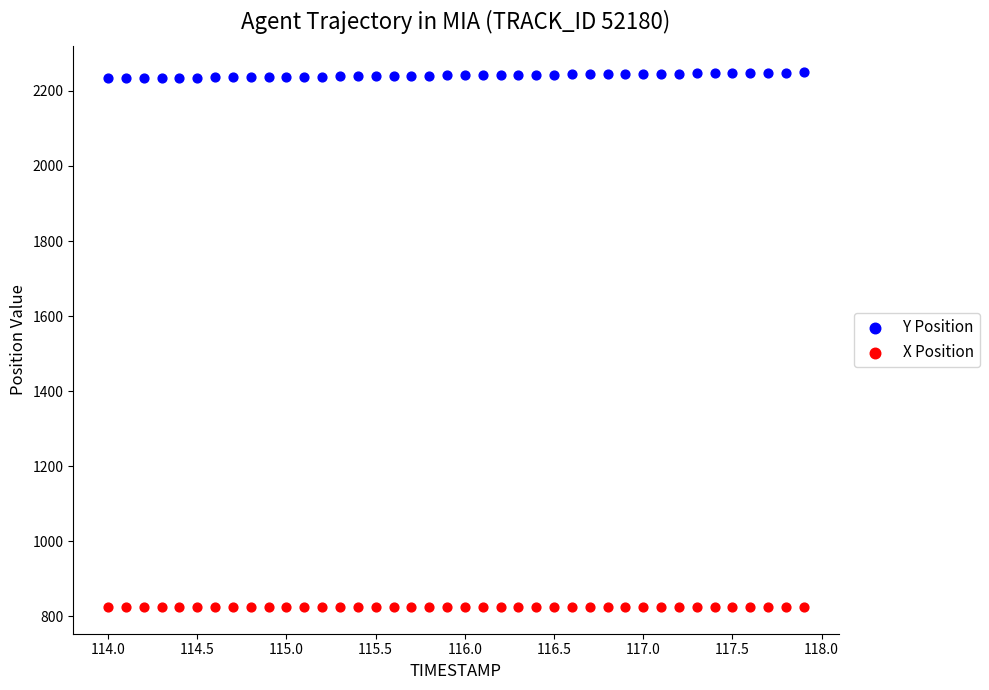

Which series contains the lowest Y value?

X Position